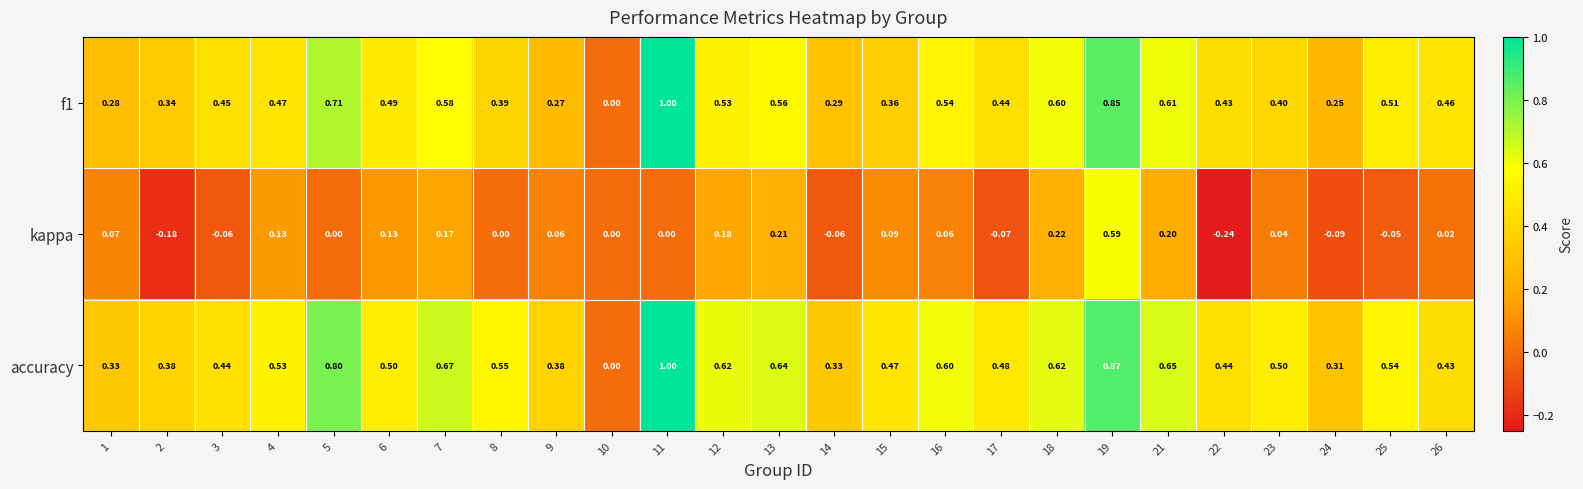

Between 8 and 13, which series saw the biggest shift?

kappa